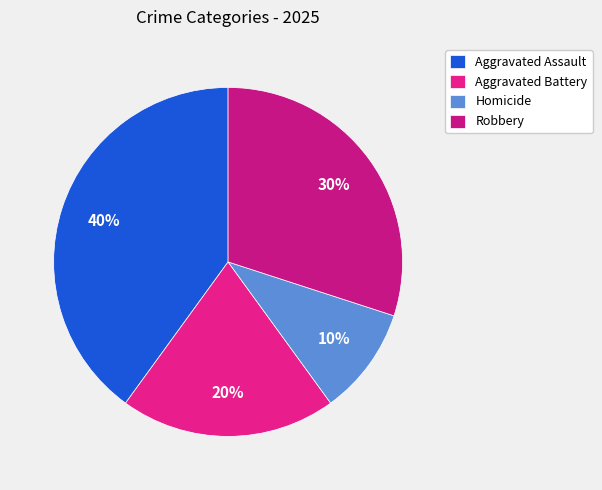

Count the number of slices in the pie.

4